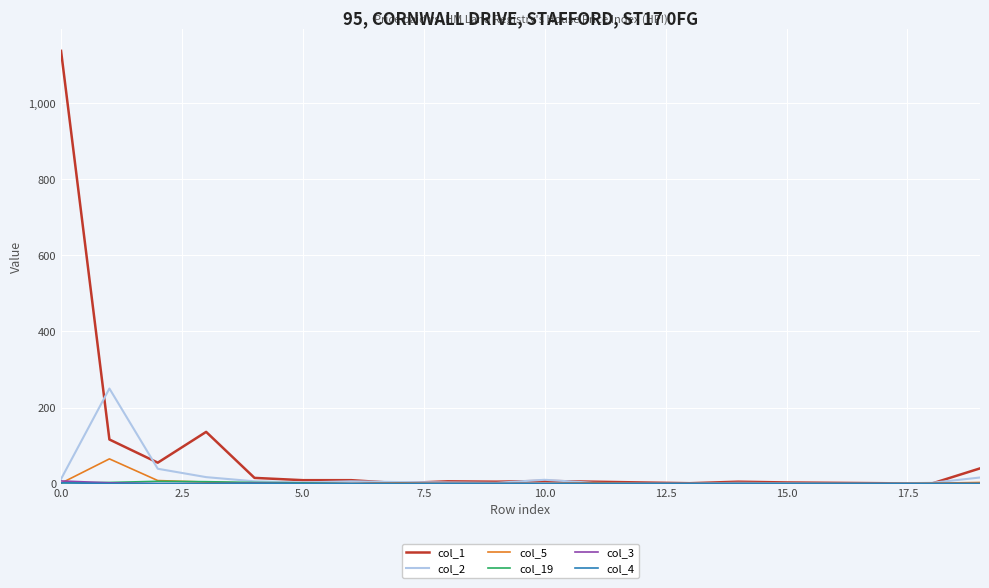

Which series has the widest spread of values?

col_1